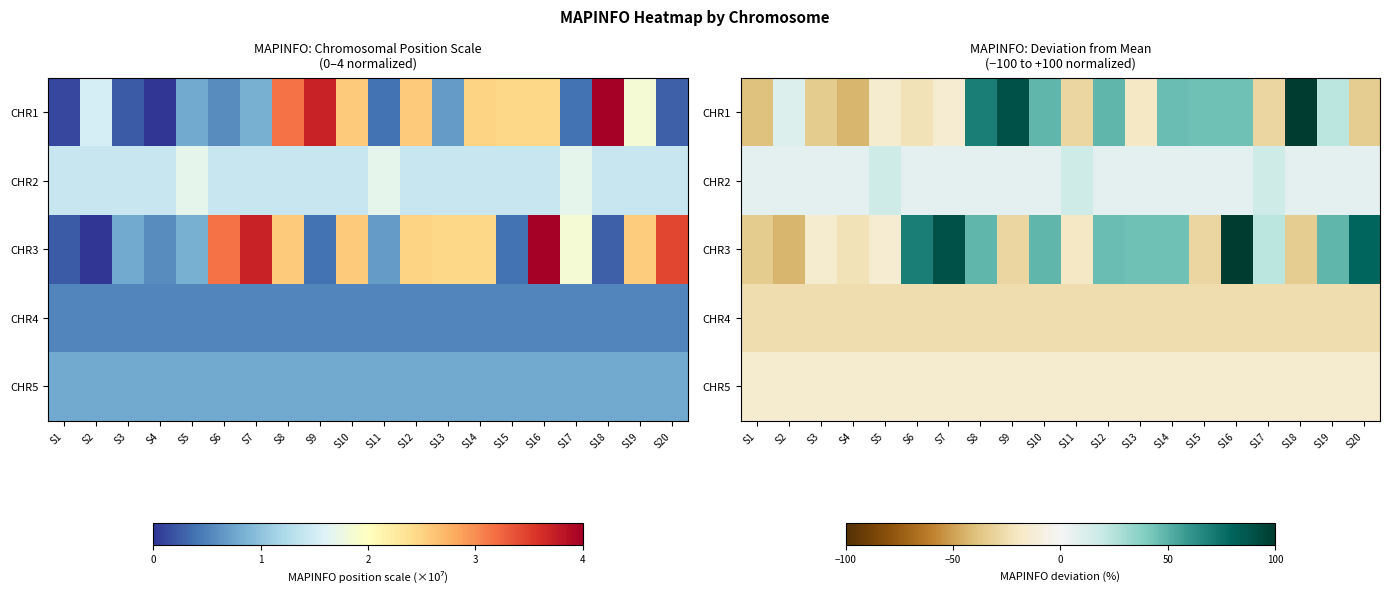

Which has a higher value, S11 or S19?

S19